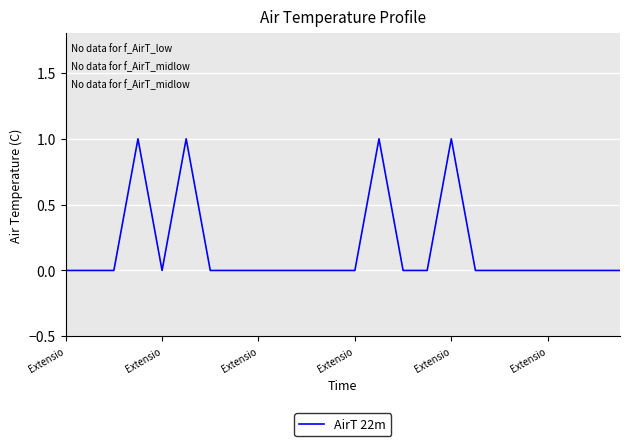

How many lines are shown in the chart?

1